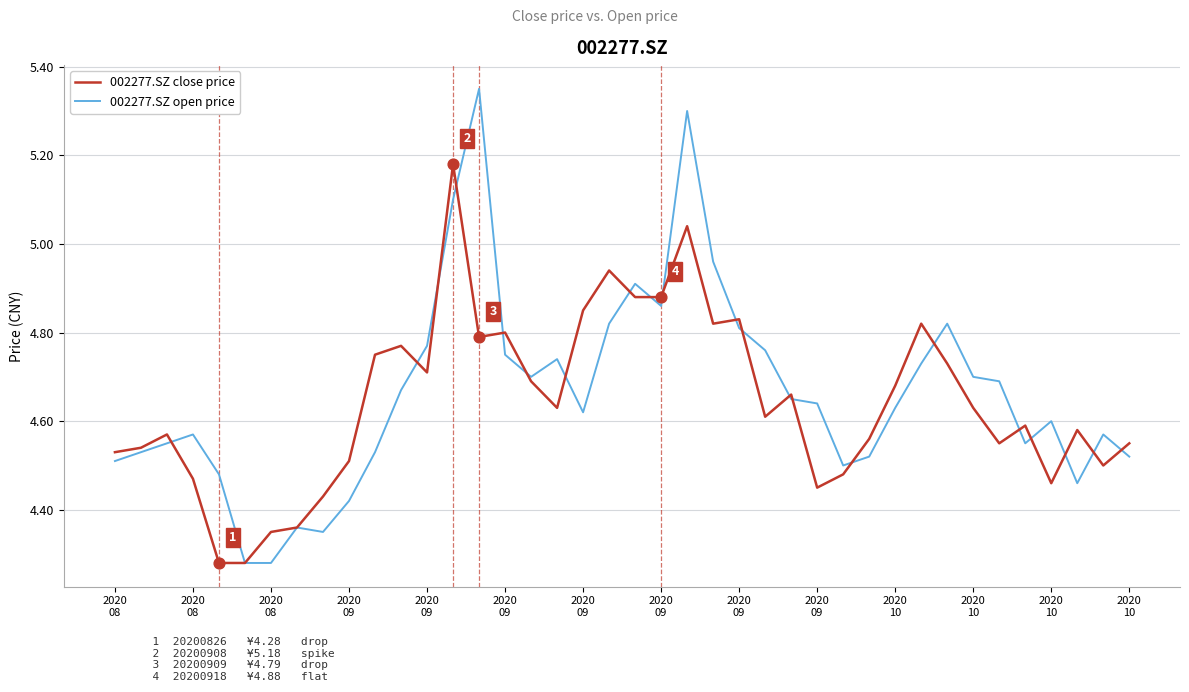

Which series has the largest range (max minus min)?

002277.SZ open price